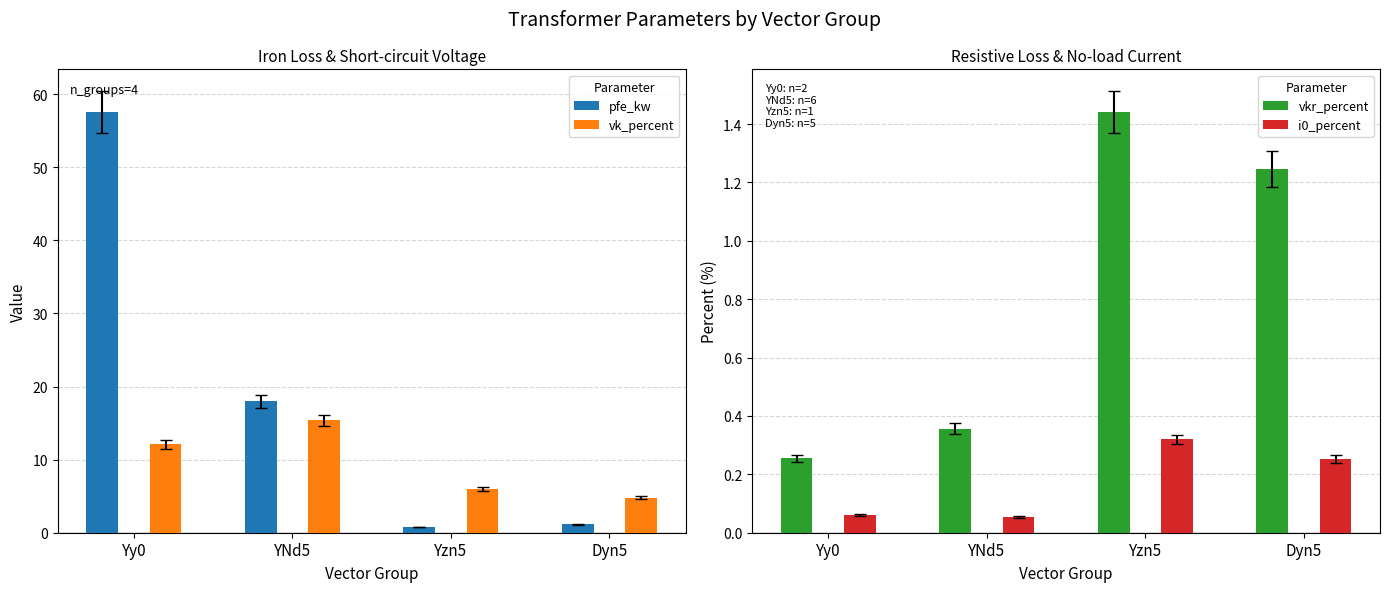

Where is vk_percent nearest to the value 10?

Yy0